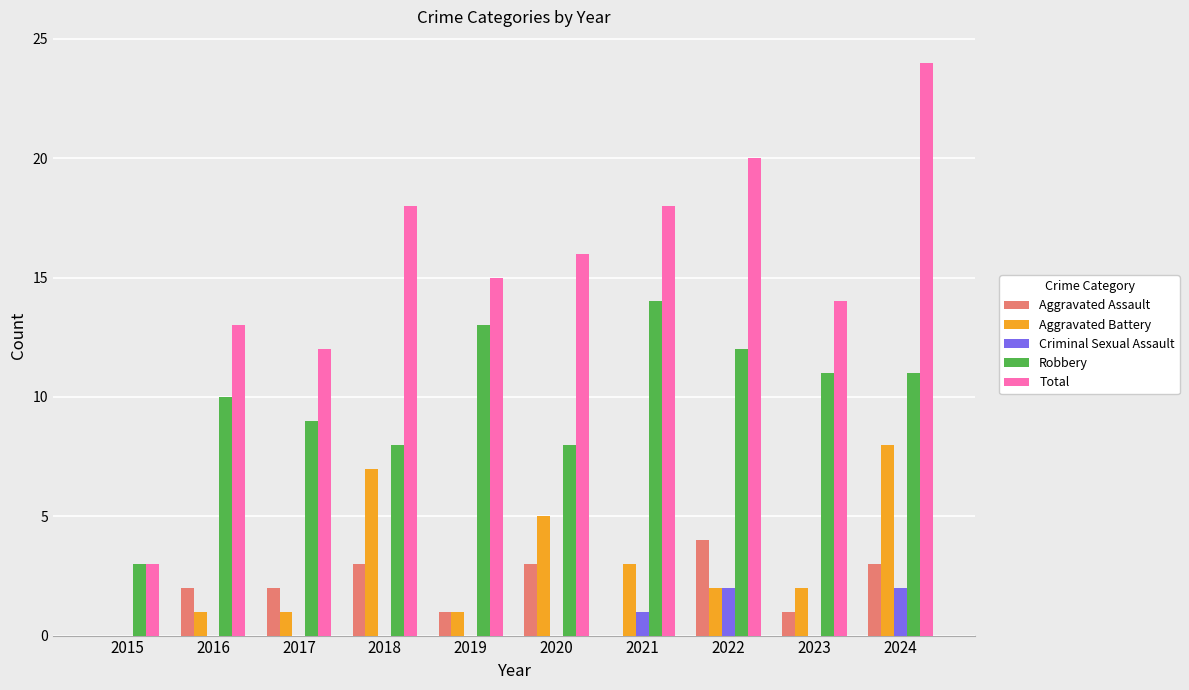

What is the greatest value displayed?

24